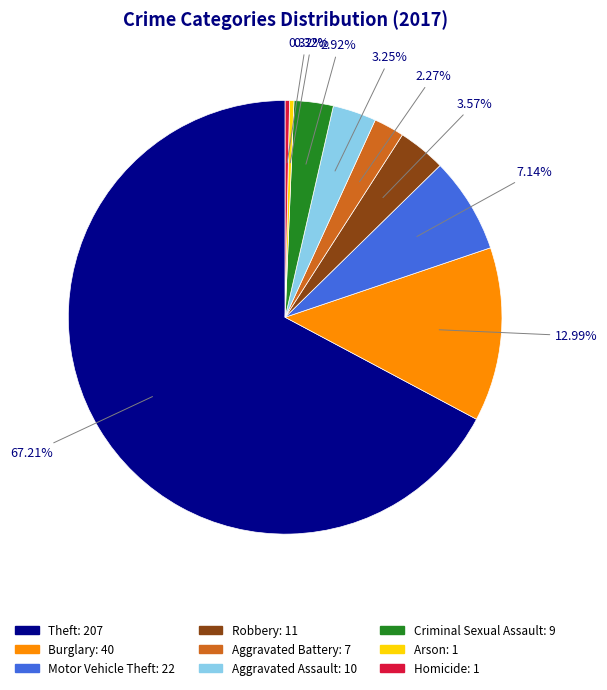

Which slice represents more than half of the pie?

Theft